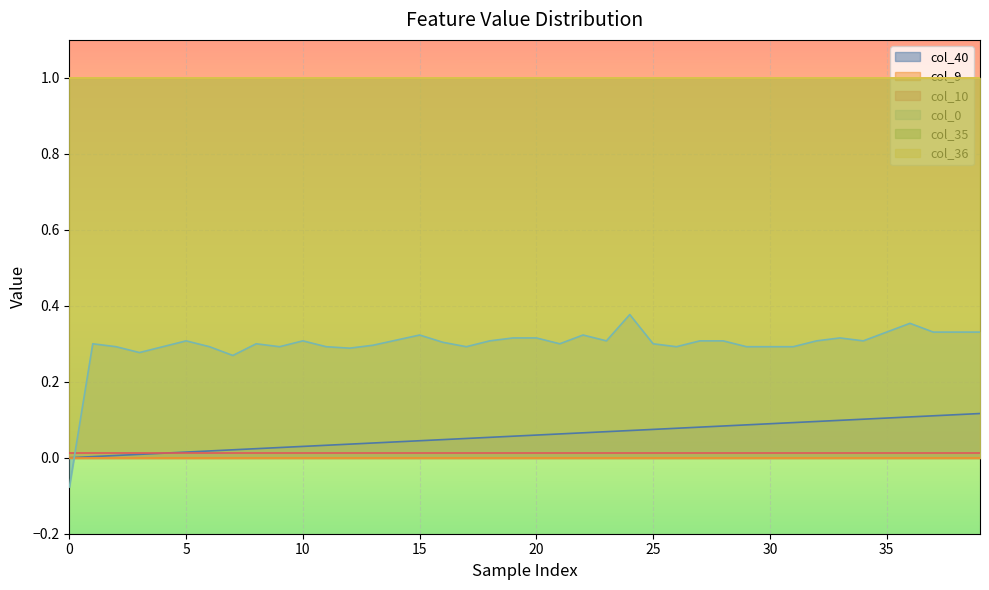

Reading right to left, list all the values displayed in this chart.

col_40: 0.1	0.1	0.1	0.1	0.1	0.1	0.1	0.1	0.1	0.1	0.1	0.1	0.1	0.1	0.1	0.1	0.1	0.1	0.1	0.1	0.1	0.1	0.1	0.0	0.0	0.0	0.0	0.0	0.0	0.0	0.0	0.0	0.0	0.0	0.0	0.0	0.0	0.0	0.0	0.0
col_9: 0.0	0.0	0.0	0.0	0.0	0.0	0.0	0.0	0.0	0.0	0.0	0.0	0.0	0.0	0.0	0.0	0.0	0.0	0.0	0.0	0.0	0.0	0.0	0.0	0.0	0.0	0.0	0.0	0.0	0.0	0.0	0.0	0.0	0.0	0.0	0.0	0.0	0.0	0.0	0.0
col_10: 0.0	0.0	0.0	0.0	0.0	0.0	0.0	0.0	0.0	0.0	0.0	0.0	0.0	0.0	0.0	0.0	0.0	0.0	0.0	0.0	0.0	0.0	0.0	0.0	0.0	0.0	0.0	0.0	0.0	0.0	0.0	0.0	0.0	0.0	0.0	0.0	0.0	0.0	0.0	0.0
col_35: 1.0	1.0	1.0	1.0	1.0	1.0	1.0	1.0	1.0	1.0	1.0	1.0	1.0	1.0	1.0	1.0	1.0	1.0	1.0	1.0	1.0	1.0	1.0	1.0	1.0	1.0	1.0	1.0	1.0	1.0	1.0	1.0	1.0	1.0	1.0	1.0	1.0	1.0	1.0	1.0
col_36: 1.0	1.0	1.0	1.0	1.0	1.0	1.0	1.0	1.0	1.0	1.0	1.0	1.0	1.0	1.0	1.0	1.0	1.0	1.0	1.0	1.0	1.0	1.0	1.0	1.0	1.0	1.0	1.0	1.0	1.0	1.0	1.0	1.0	1.0	1.0	1.0	1.0	1.0	1.0	1.0
col_0: 0.3	0.3	0.3	0.4	0.3	0.3	0.3	0.3	0.3	0.3	0.3	0.3	0.3	0.3	0.3	0.4	0.3	0.3	0.3	0.3	0.3	0.3	0.3	0.3	0.3	0.3	0.3	0.3	0.3	0.3	0.3	0.3	0.3	0.3	0.3	0.3	0.3	0.3	0.3	-0.1